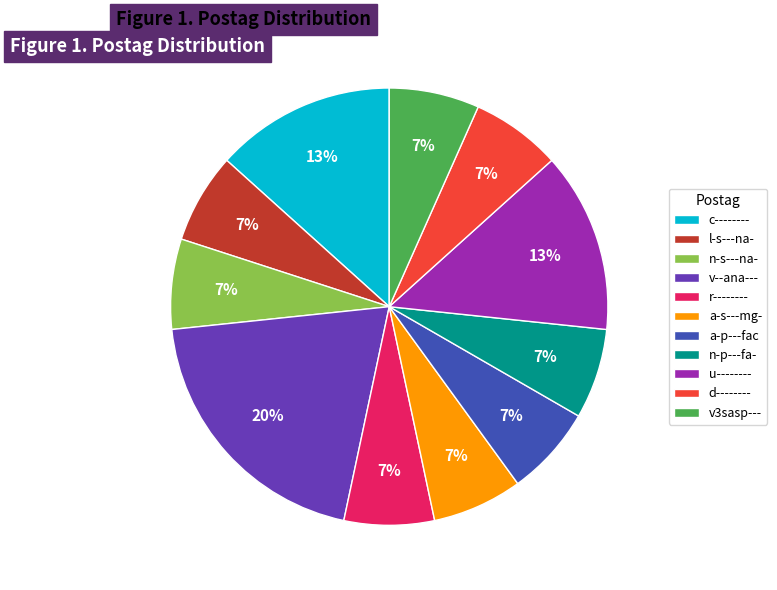

To the nearest percent, what portion does v3sasp--- represent?

7%